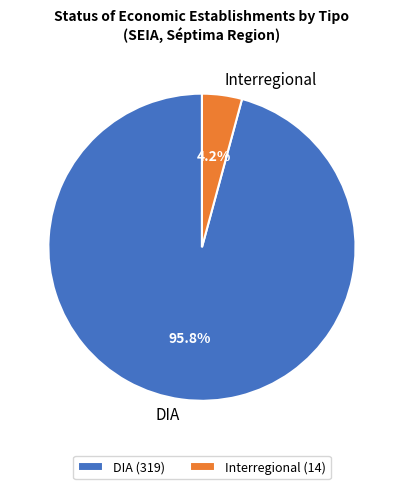

To the nearest percent, what is the combined percentage of Interregional and DIA?

100%